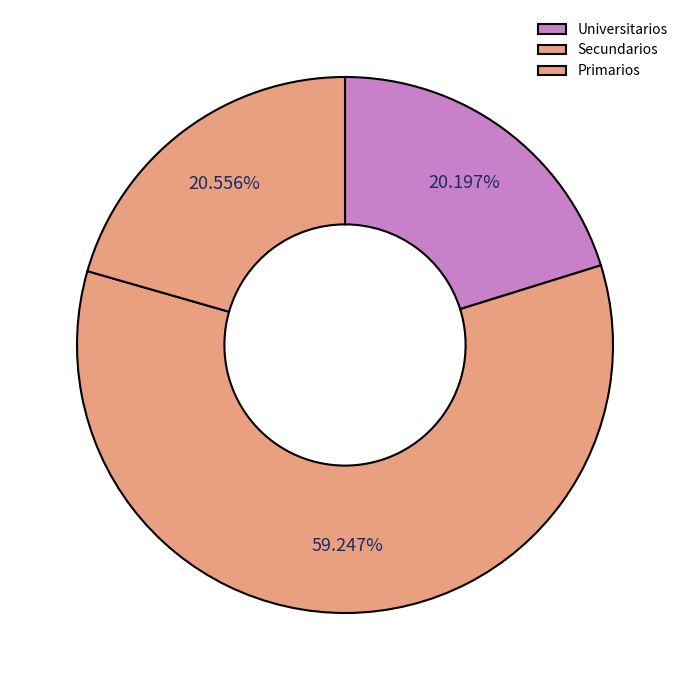

What is the largest slice in the pie chart?

Secundarios